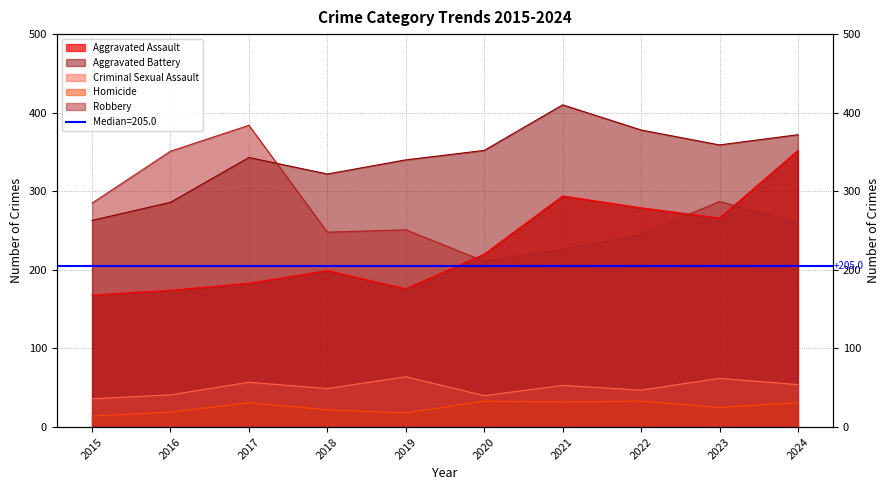

True or false: Criminal Sexual Assault and Aggravated Battery intersect in this chart.

False